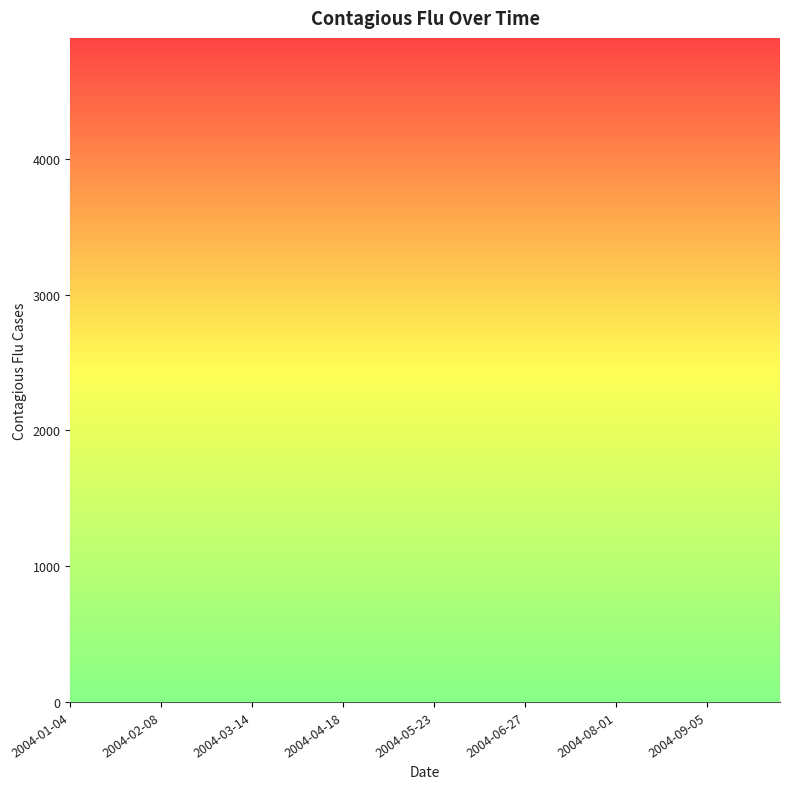

What is the difference between the maximum and minimum values?

4253.8